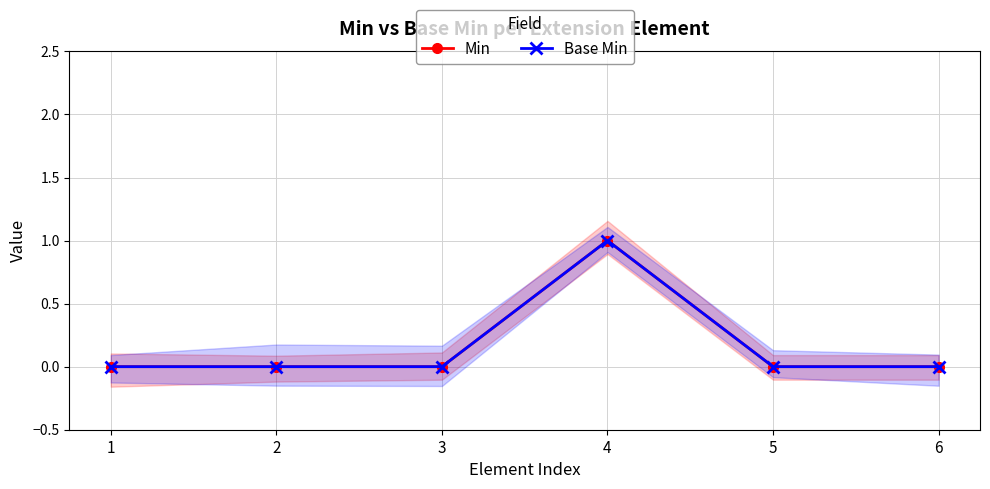

Does the chart have visible grid lines?

Yes